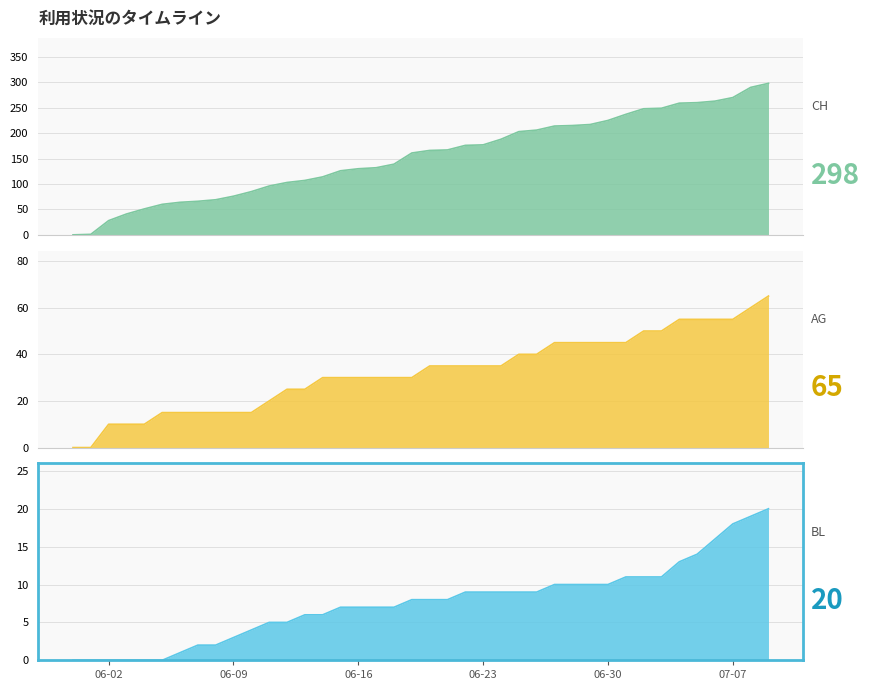

What is the difference between the maximum and minimum values in the AG series?

65